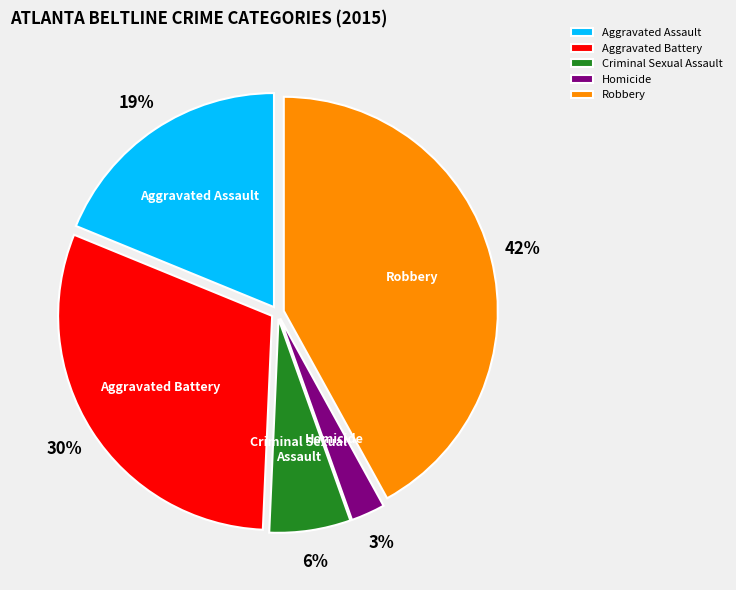

Is the sum of Aggravated Battery and Aggravated Assault greater than half?

No